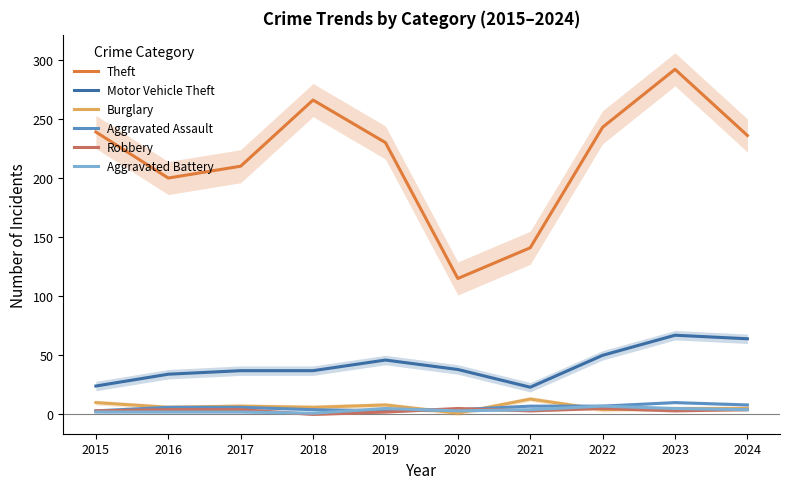

What is the lowest value of the Burglary series?

1